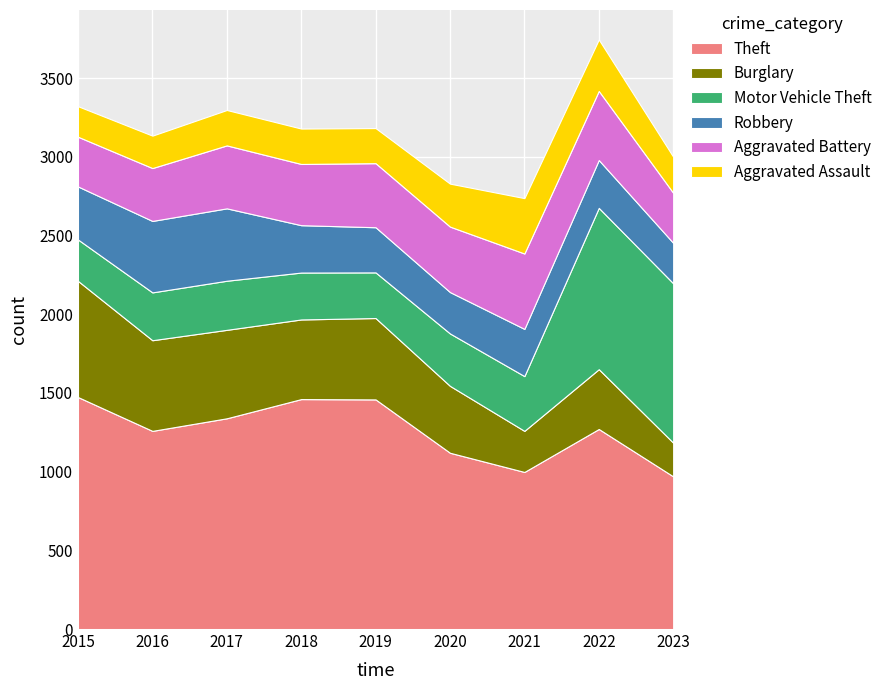

Where does the Robbery series first go above 301?

2015